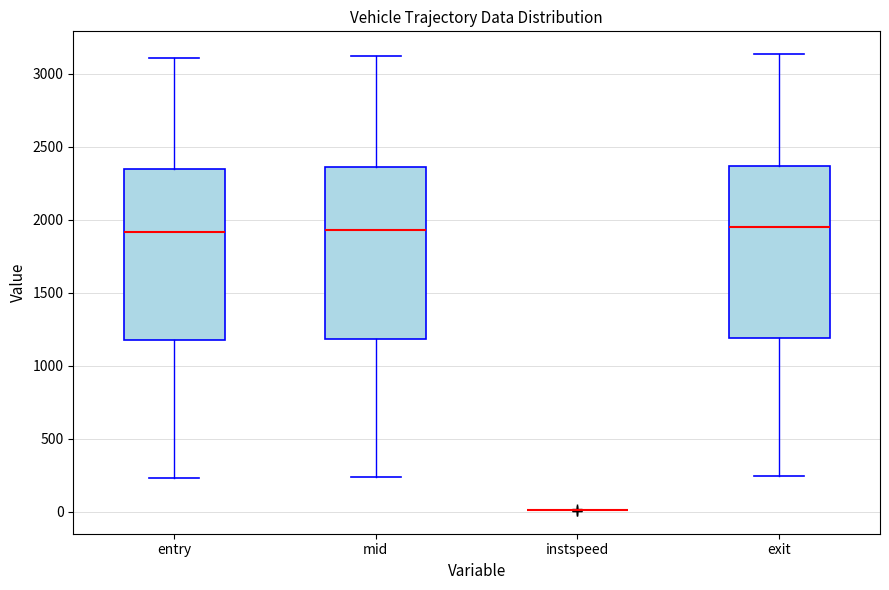

Where does the upper whisker of the box for entry end on the y-axis? The values are not printed on the chart, so give them approximately, as read against the axis.

3100